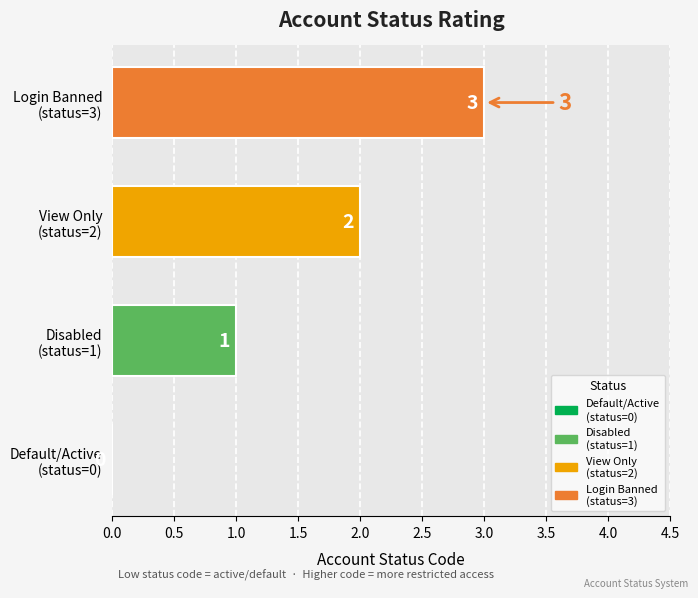

How many values are between 1 and 3?

3